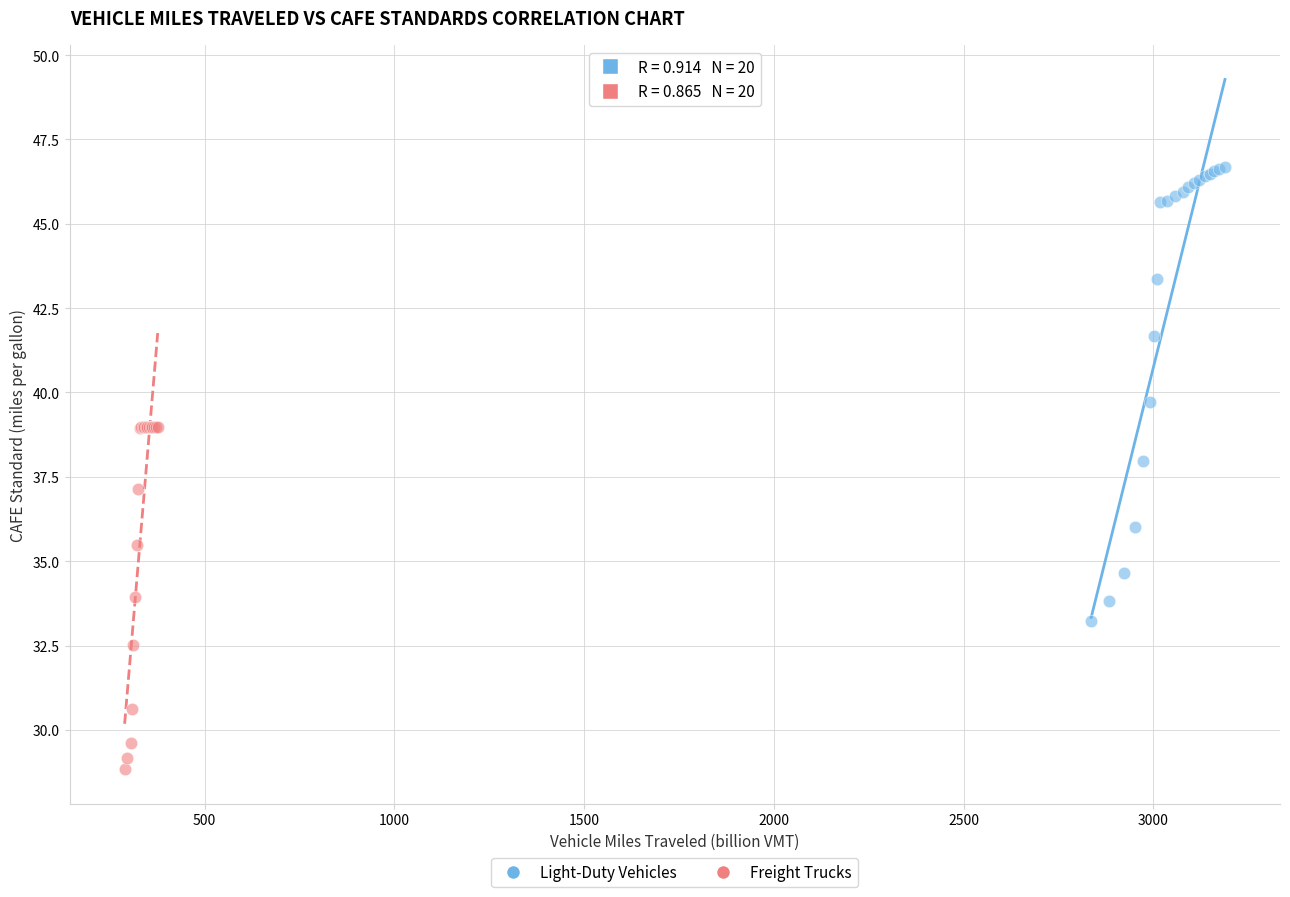

Which series reaches the minimum Y coordinate?

Freight Trucks